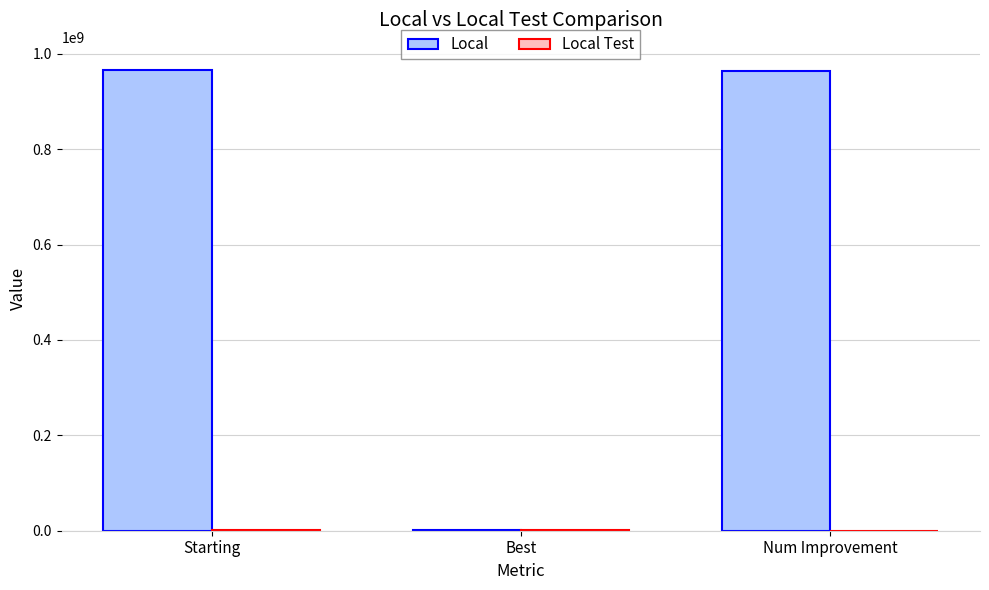

What is the sum of all Local values?

1932854190